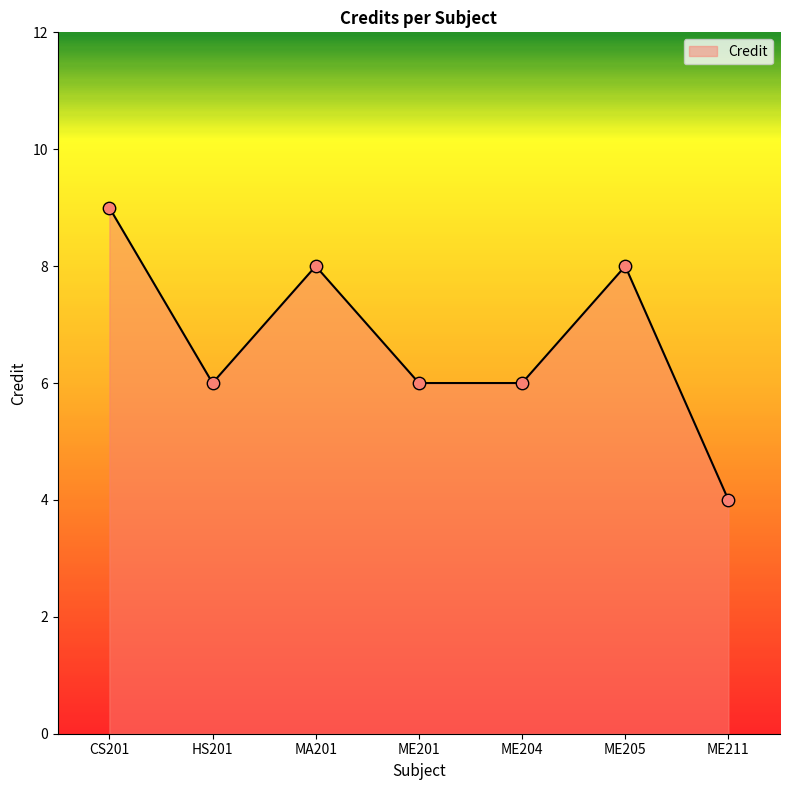

Approximately how many times larger is the value at ME205 compared to ME211?

2.0